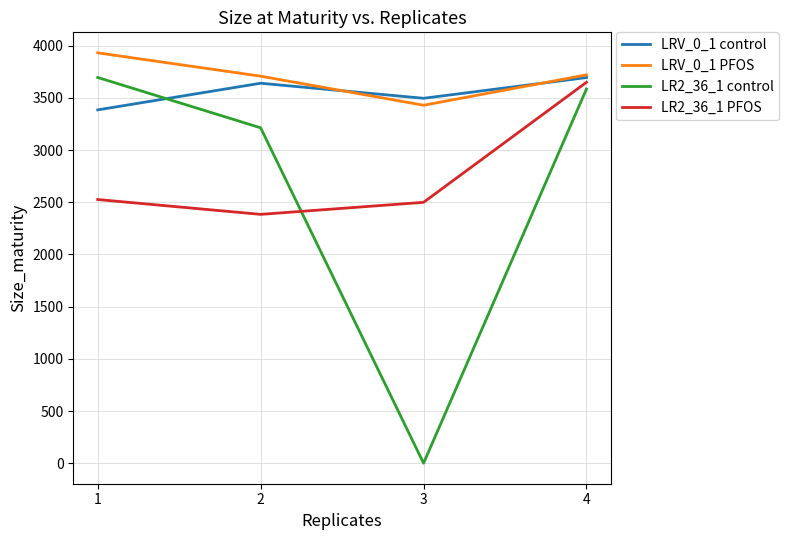

What is the minimum value for LRV_0_1 control?

3385.6